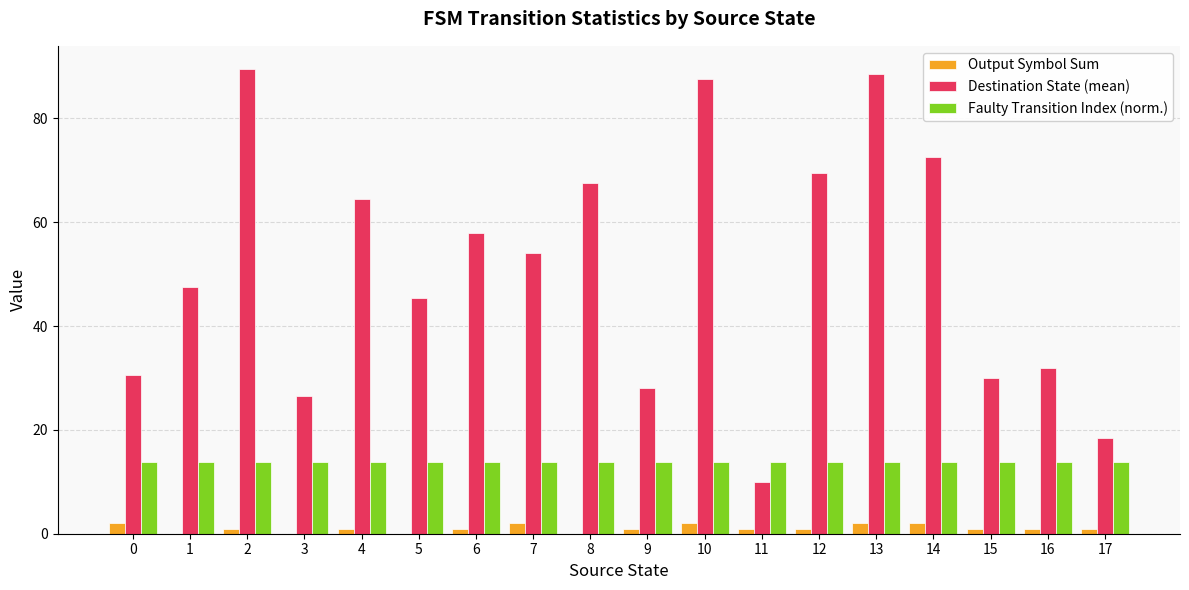

Read the Output Symbol Sum value at 7.

2.0